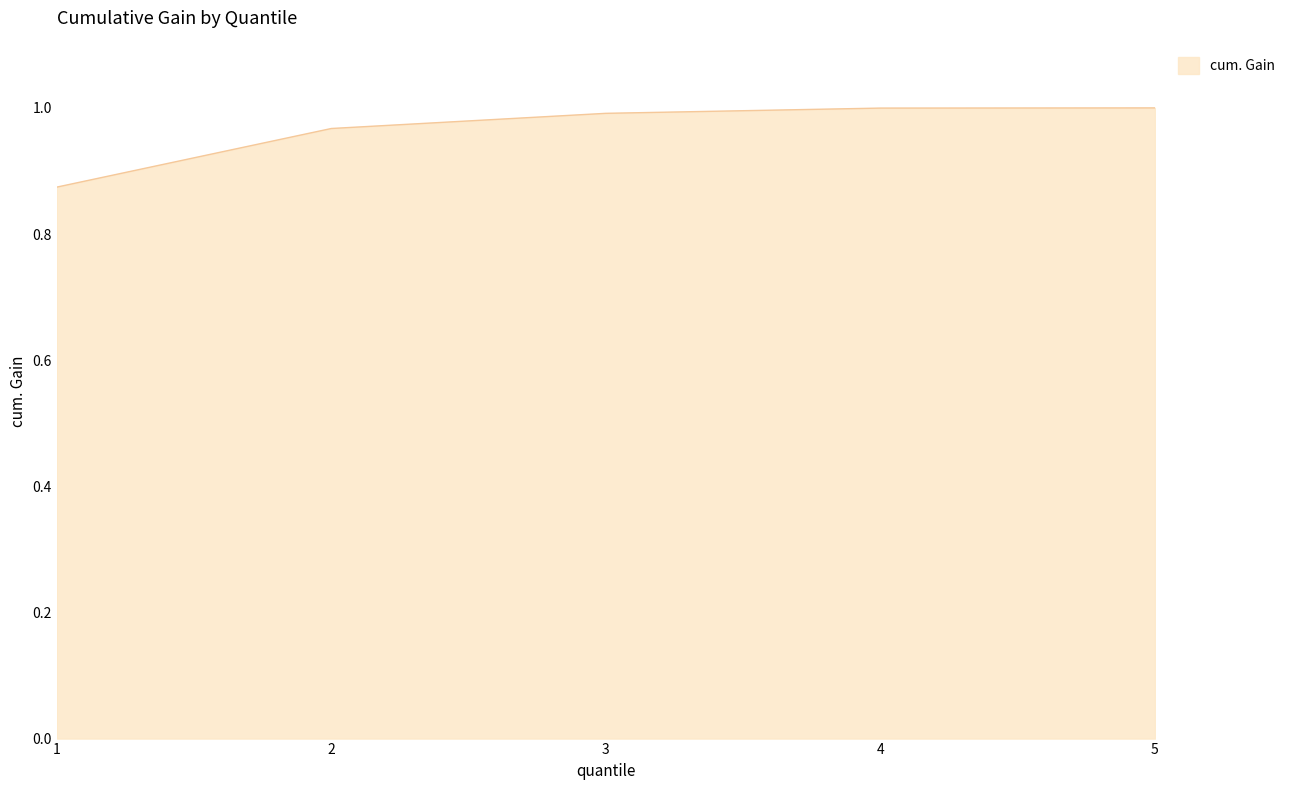

What is the sum of all values?

4.8